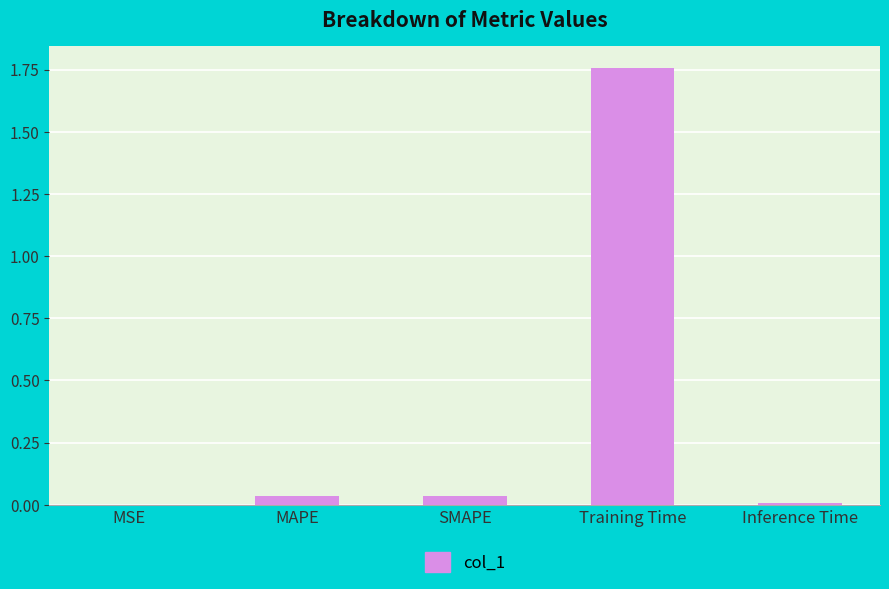

Is it true that the value at MSE is 0.0?

True